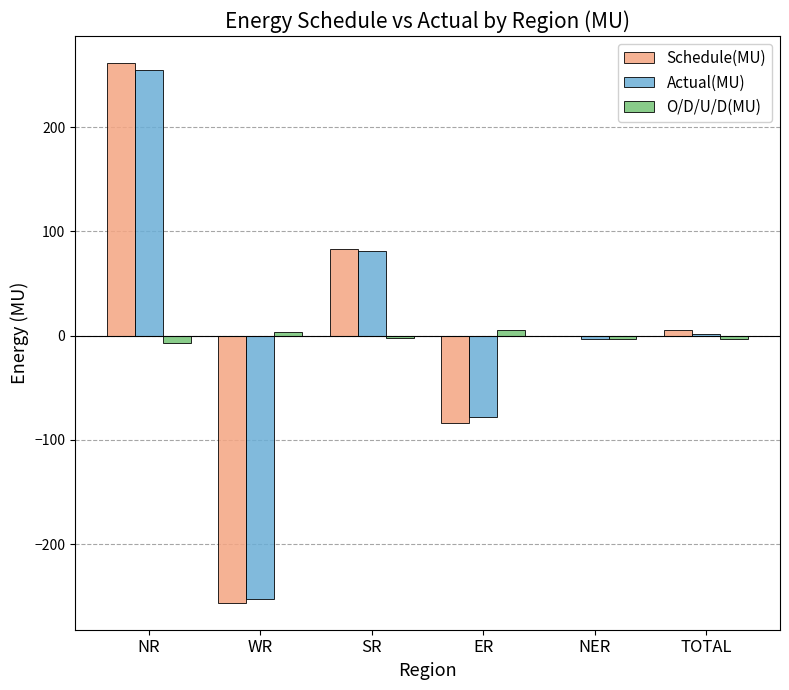

What is the sum of the Actual(MU) values at NR and ER?

176.7